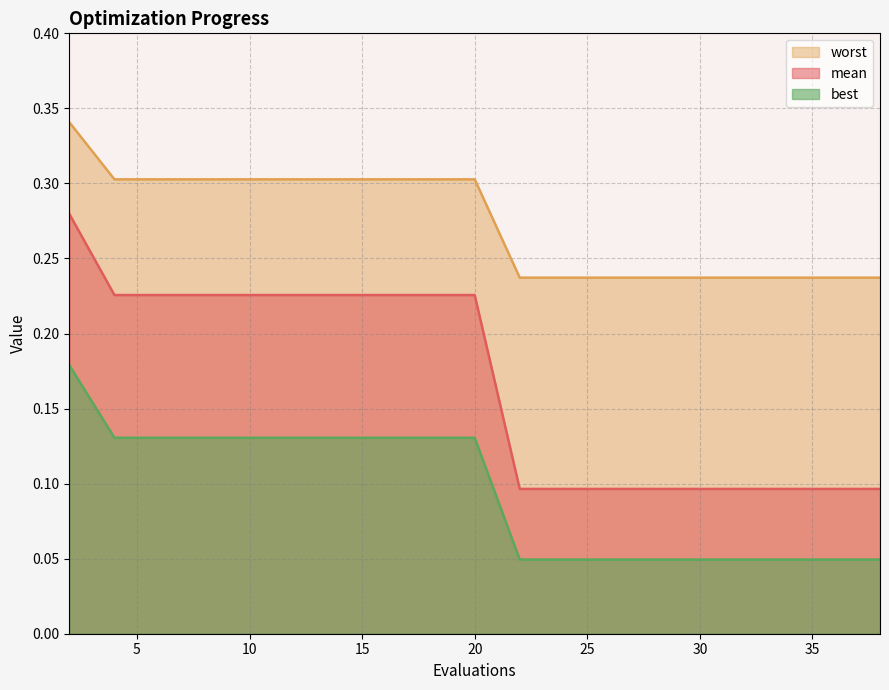

How many lines are shown in the chart?

3